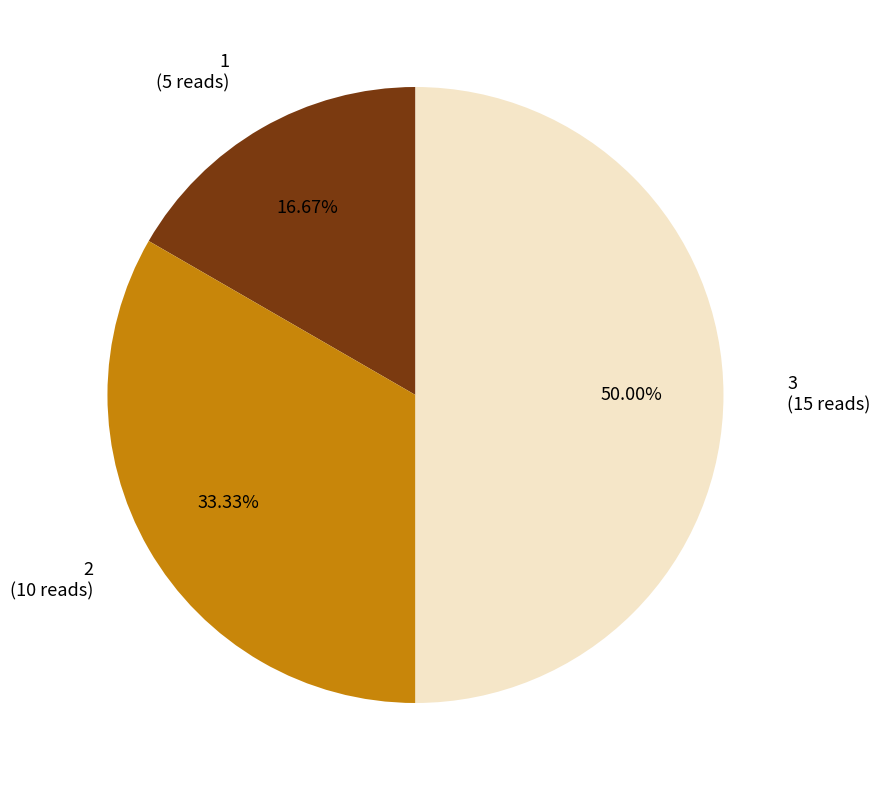

To the nearest percent, what percentage of the pie is 3?

50%